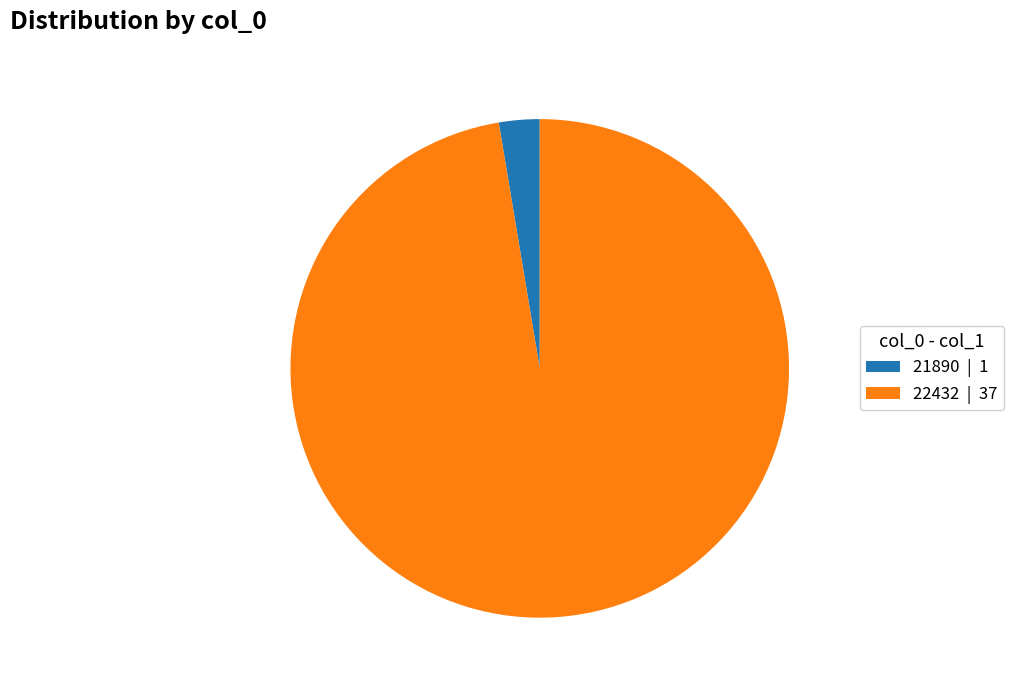

The 21890 slice represents 3% of the pie. True or false?

True